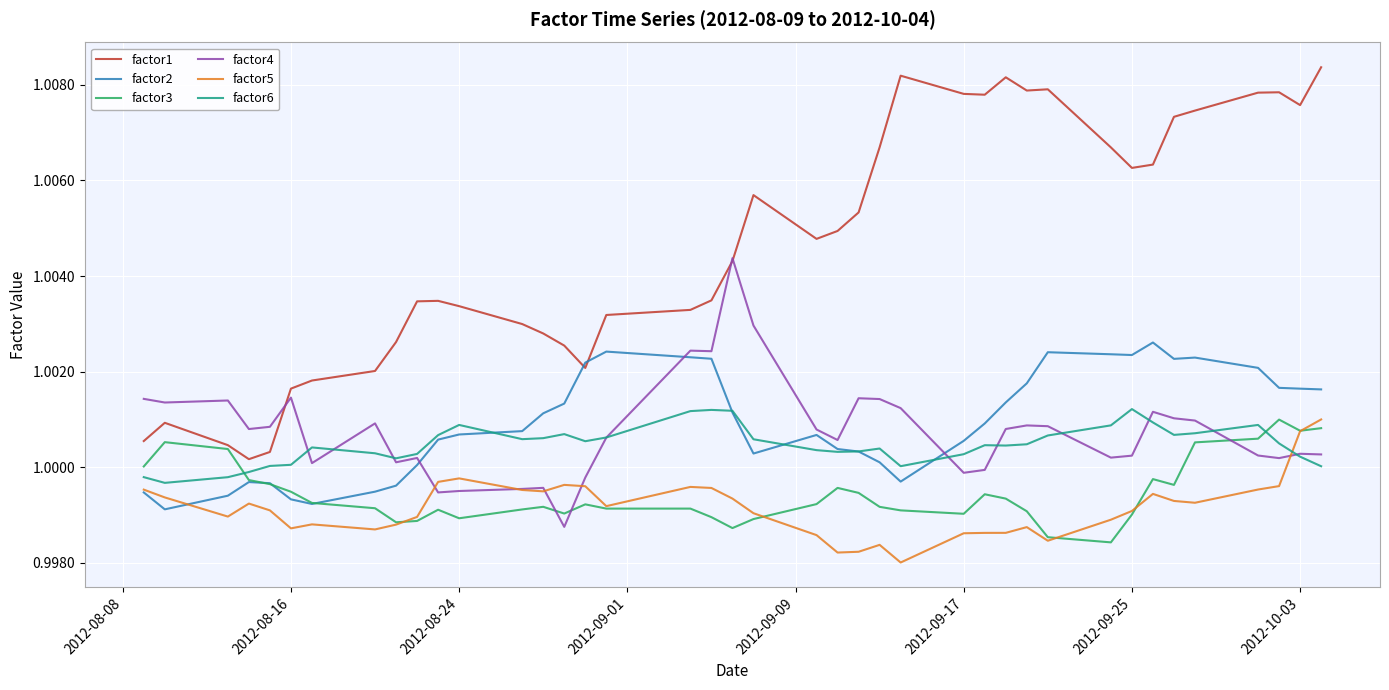

Which series has the widest spread of values?

factor1